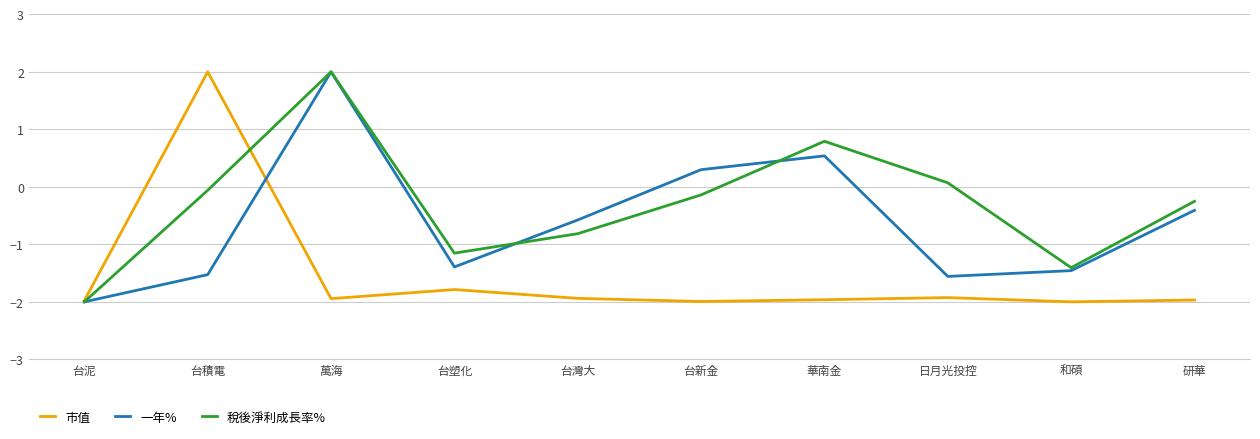

At which label is 市值 closest to 0?

台塑化